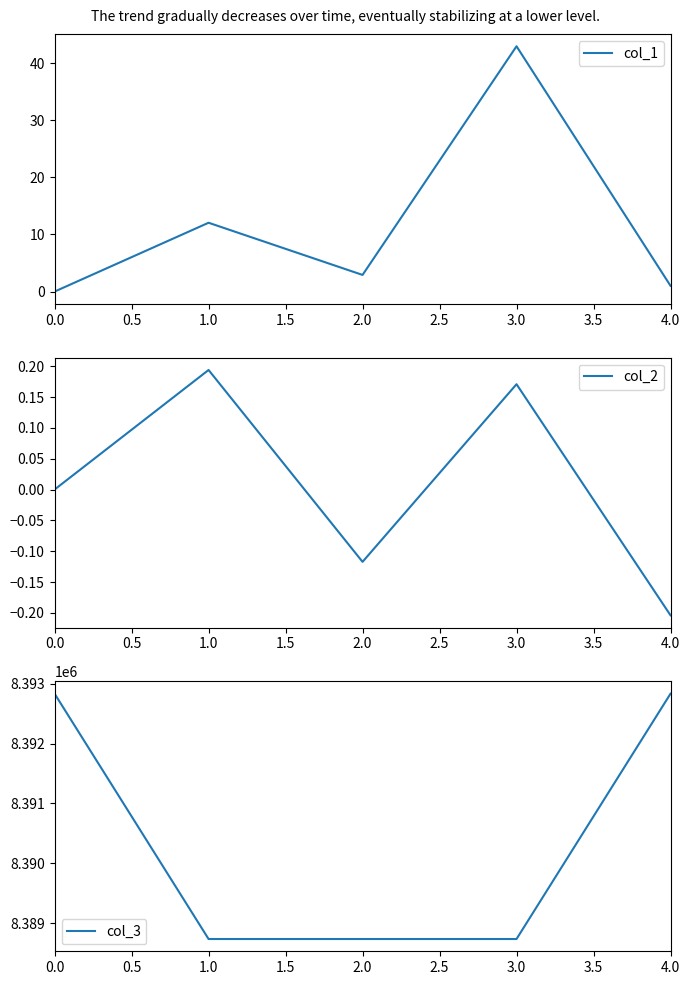

What is the average value of the col_1 series?

11.8